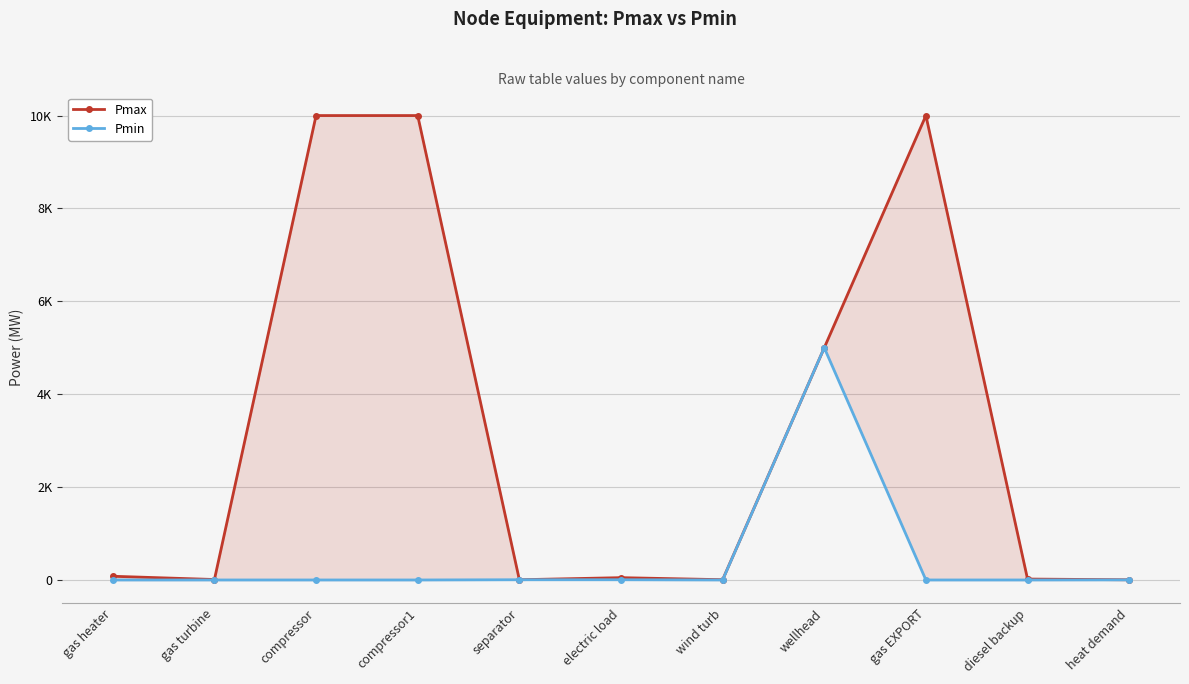

Which category has the lowest value across all series?

gas heater